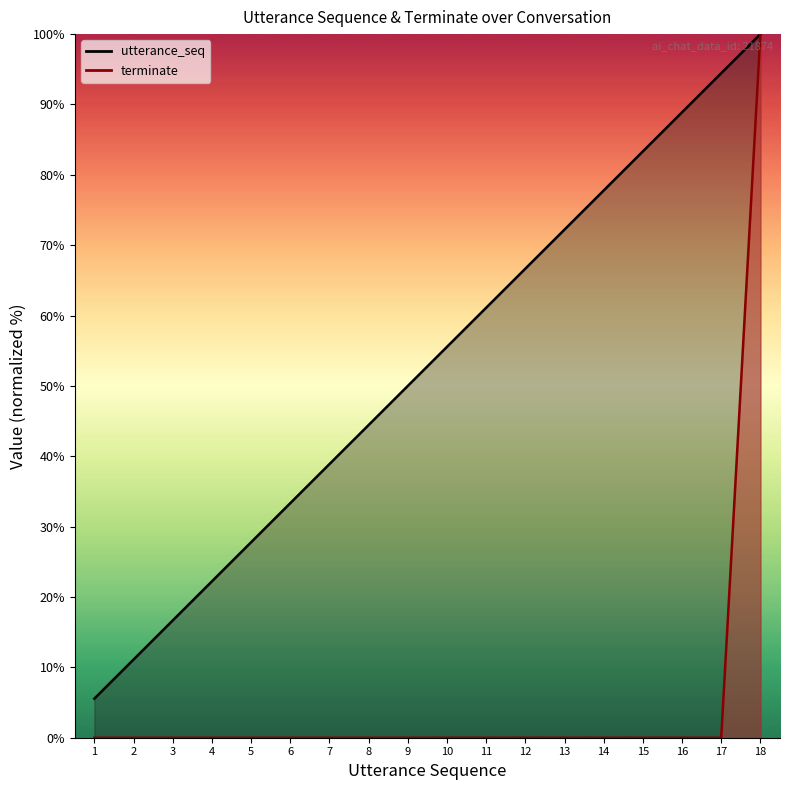

Reading left to right, what are all the values shown in this chart?

utterance_seq: 5.6	11.1	16.7	22.2	27.8	33.3	38.9	44.4	50.0	55.6	61.1	66.7	72.2	77.8	83.3	88.9	94.4	100.0
terminate: 0.0	0.0	0.0	0.0	0.0	0.0	0.0	0.0	0.0	0.0	0.0	0.0	0.0	0.0	0.0	0.0	0.0	100.0